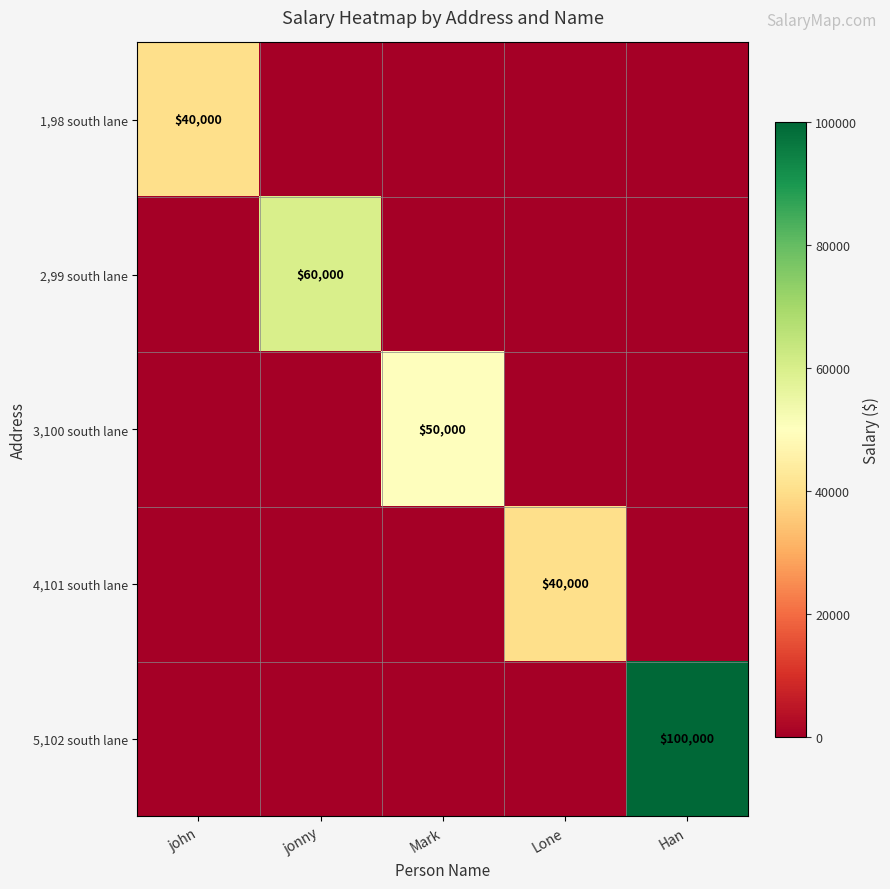

True or false: 4,101 south lane has a value of 40000 at Lone.

True